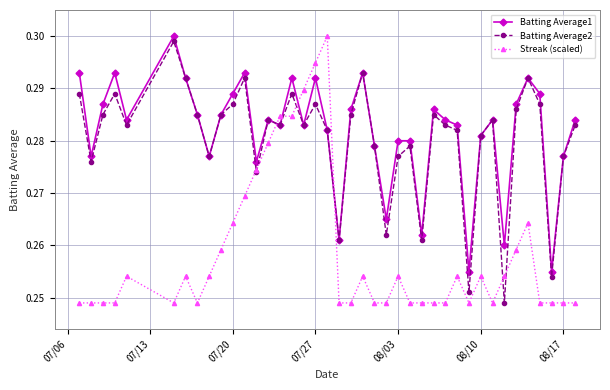

What is the sum of all Batting Average1 values?

11.3